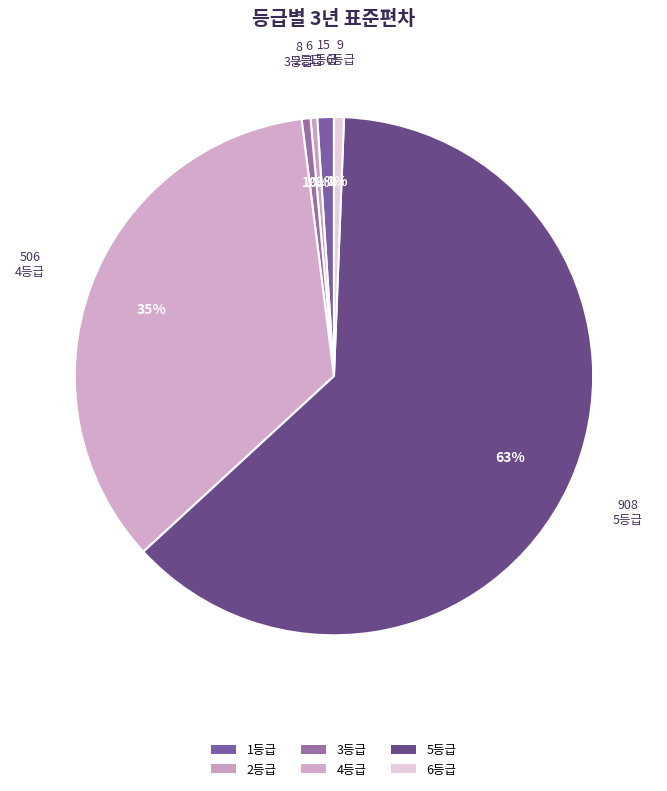

Is it true that 5등급 is 77% of the pie?

False